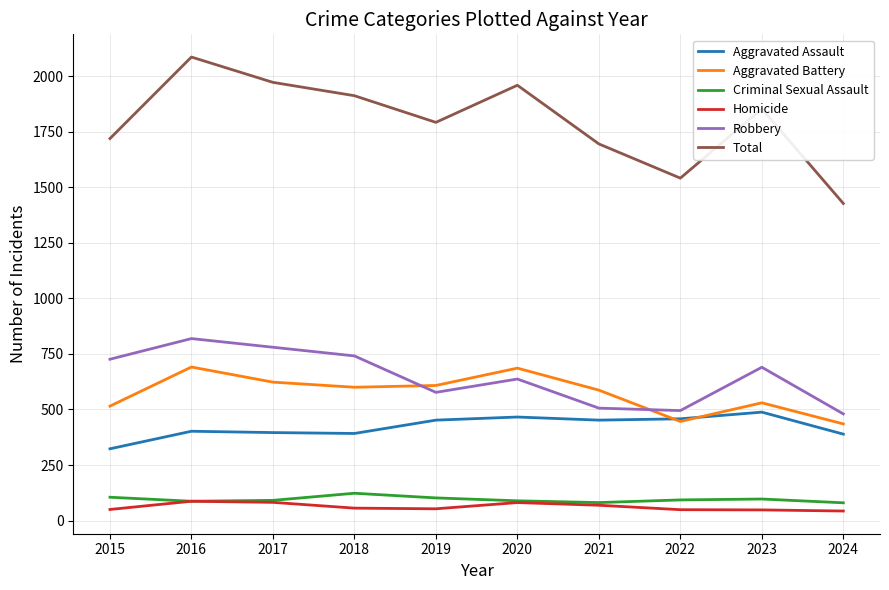

True or false: Robbery and Criminal Sexual Assault intersect in this chart.

False